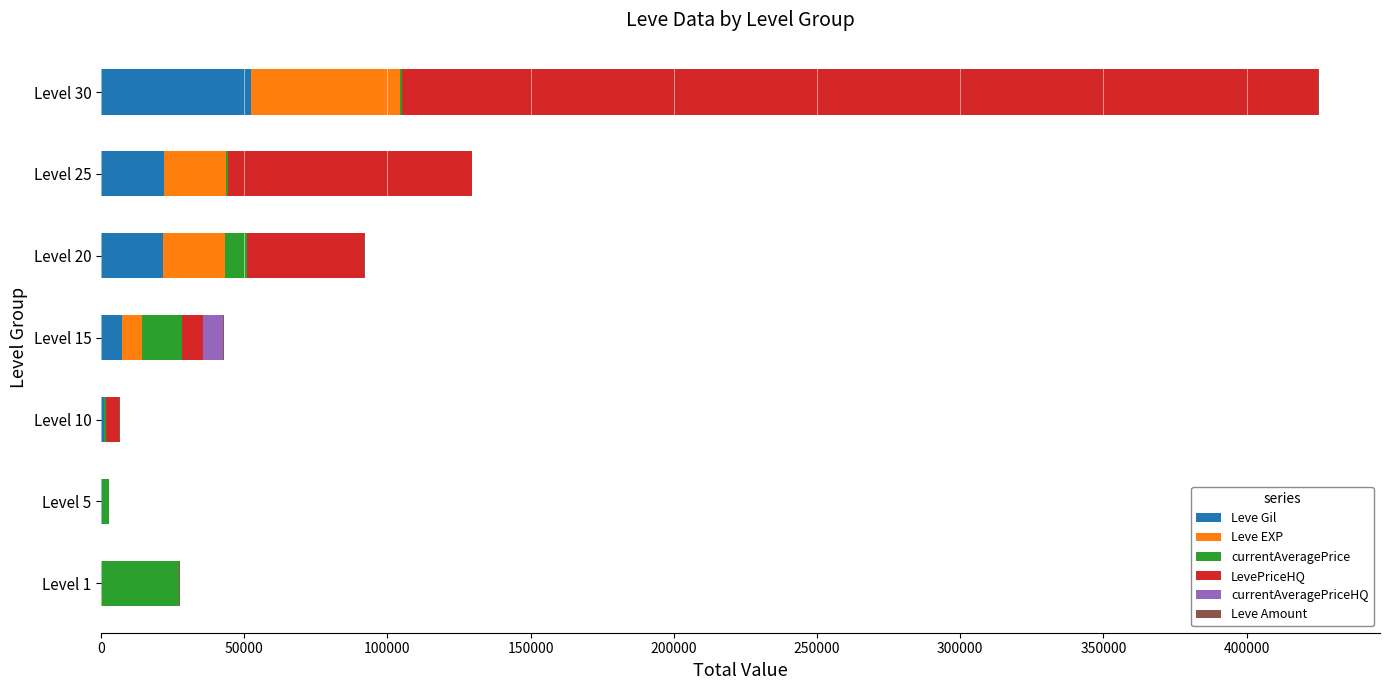

Which category has the highest value in the Leve Gil series?

Level 30